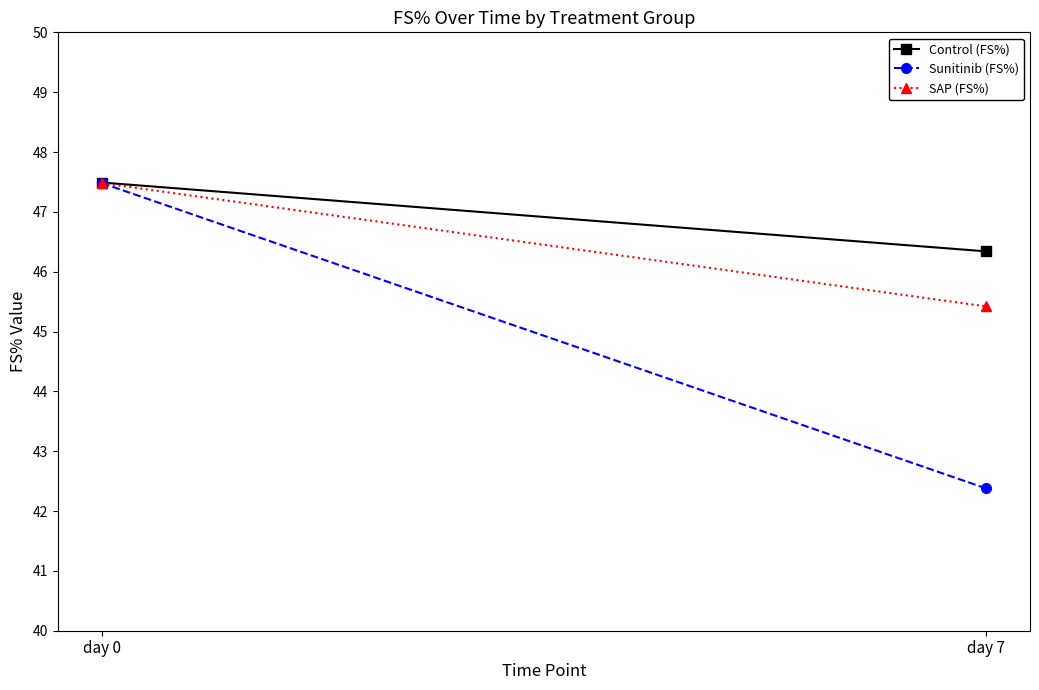

Reading right to left, list all the values displayed in this chart.

Control (FS%): 46.3	47.5
Sunitinib (FS%): 42.4	47.5
SAP (FS%): 45.4	47.5